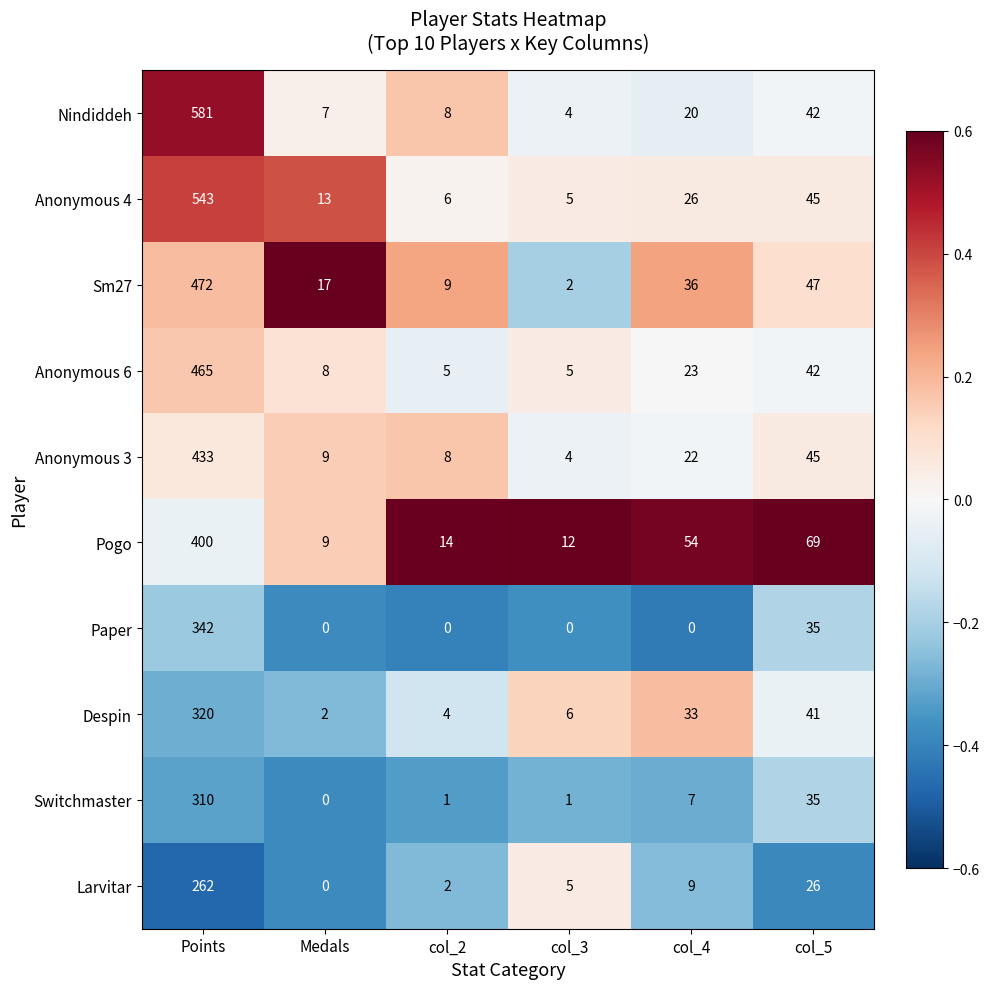

The value of Pogo at col_4 is 54. True or false?

True